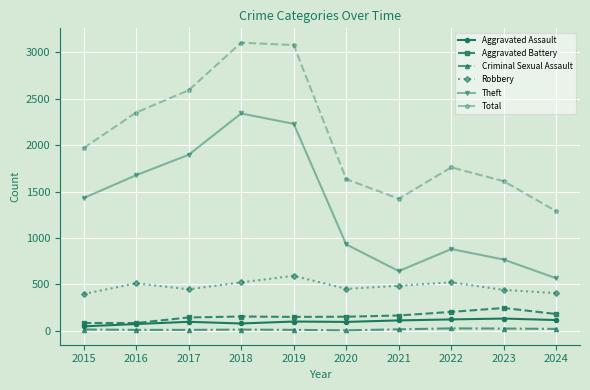

What are all the series names shown in the legend?

Aggravated Assault, Aggravated Battery, Criminal Sexual Assault, Robbery, Theft, Total